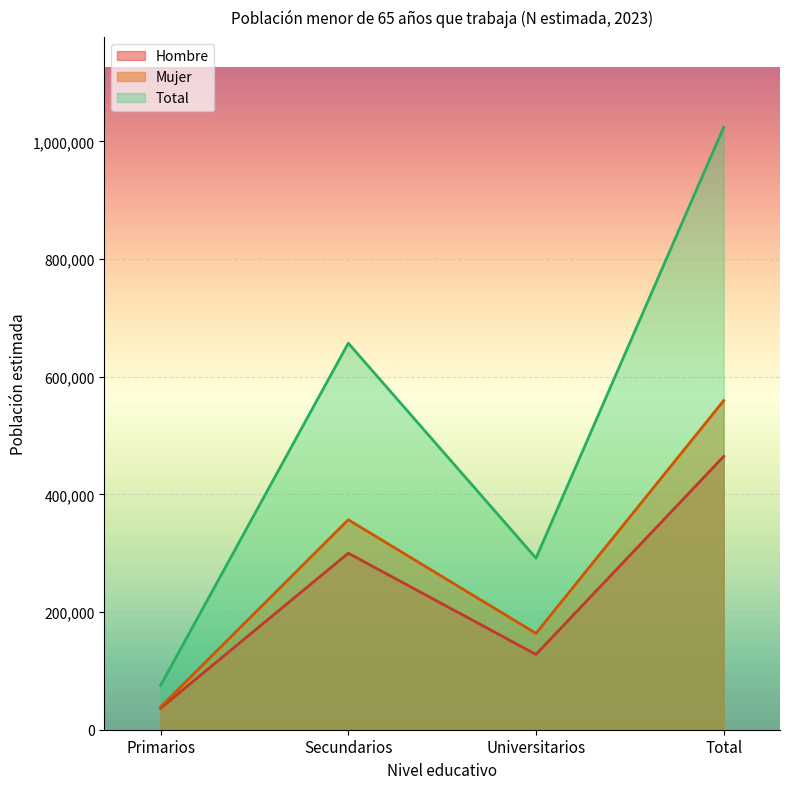

Which series has the largest total across all categories?

Total